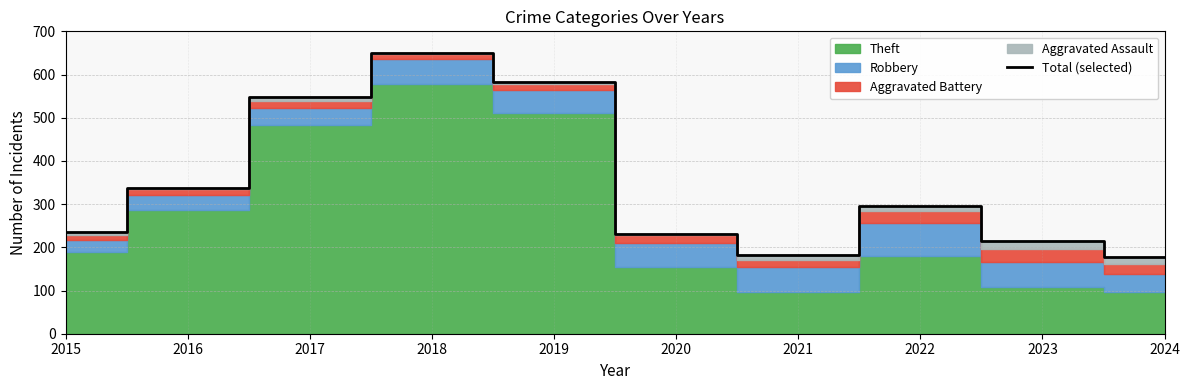

What is the value of the 2nd point from the left?

337